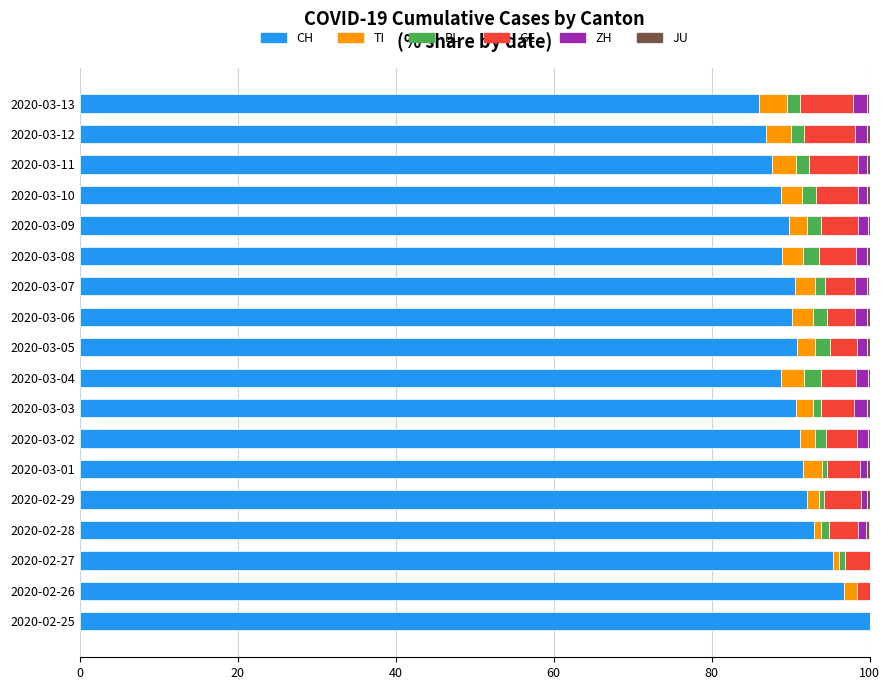

What is the maximum value for CH?

100.0